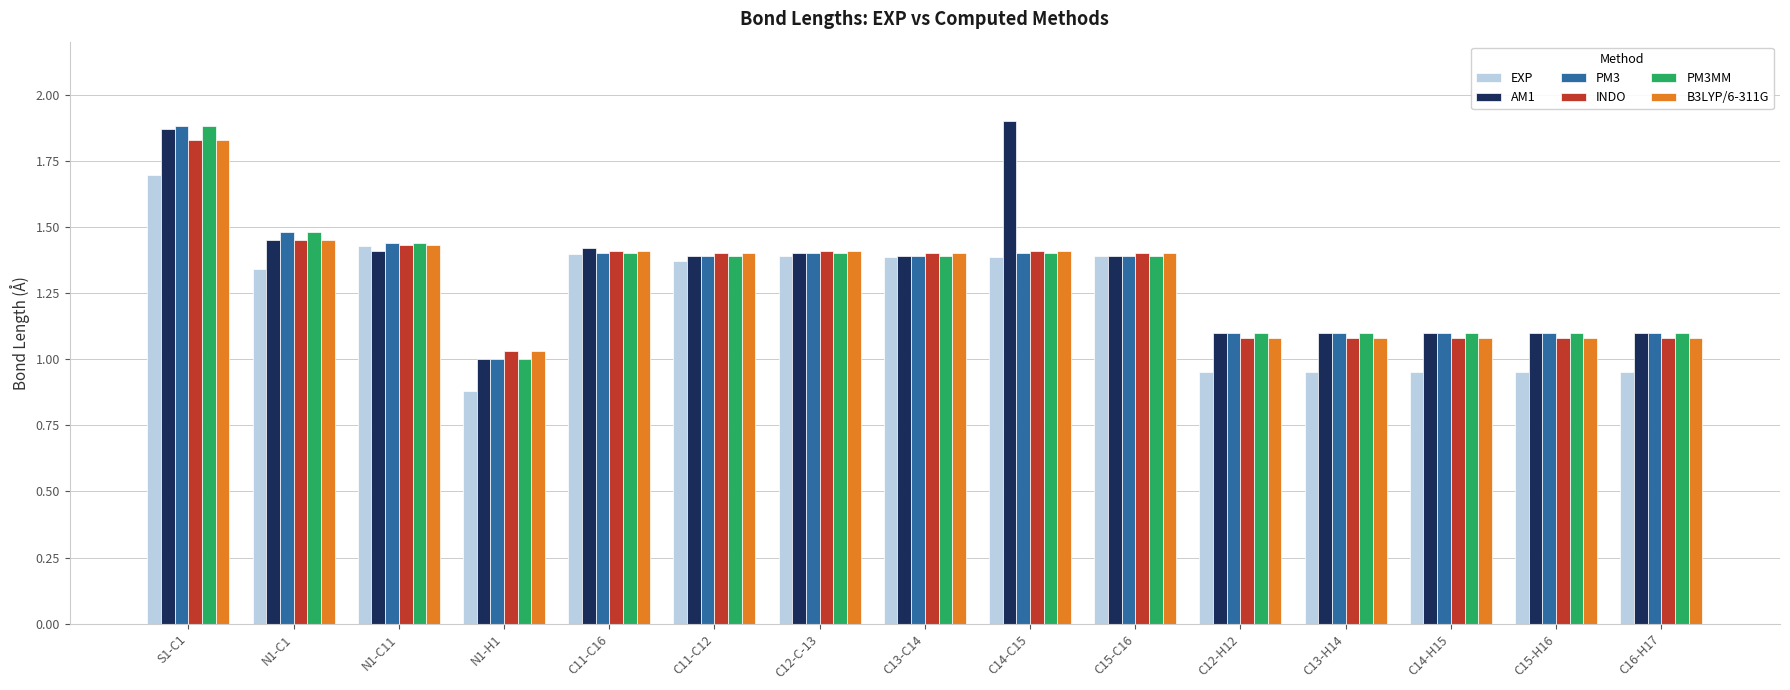

What is the sum of all PM3MM values?

19.7